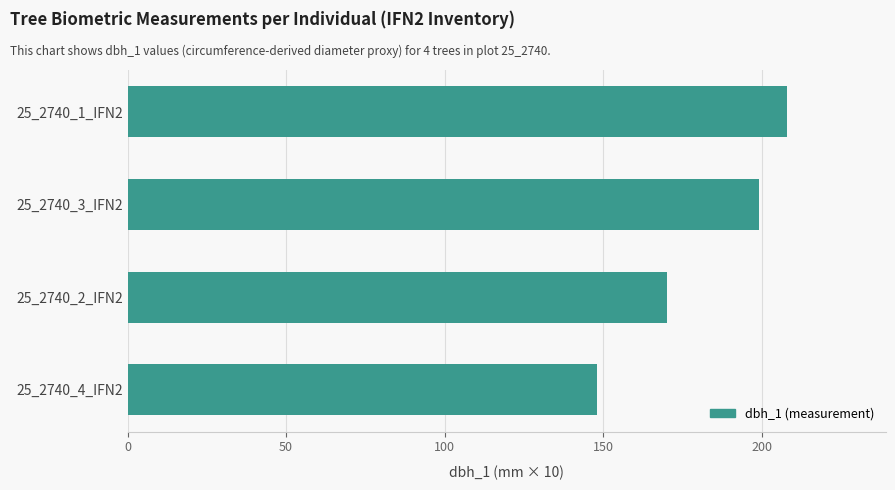

What is the greatest value displayed?

208